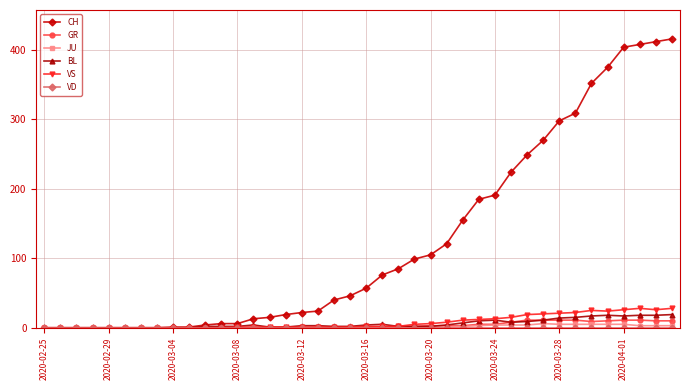

Count the number of categories in the chart.

40